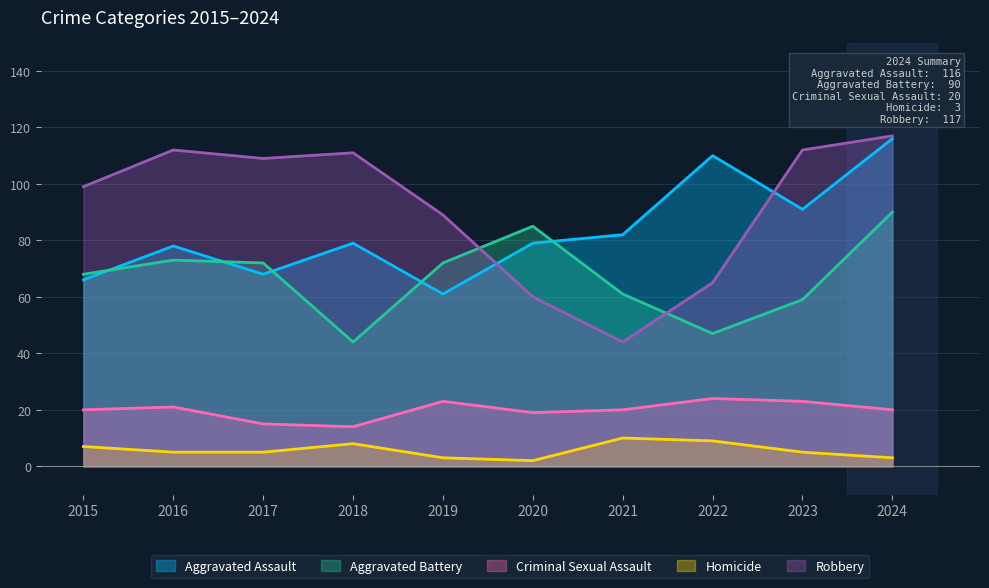

How many categories are shown in the chart?

10